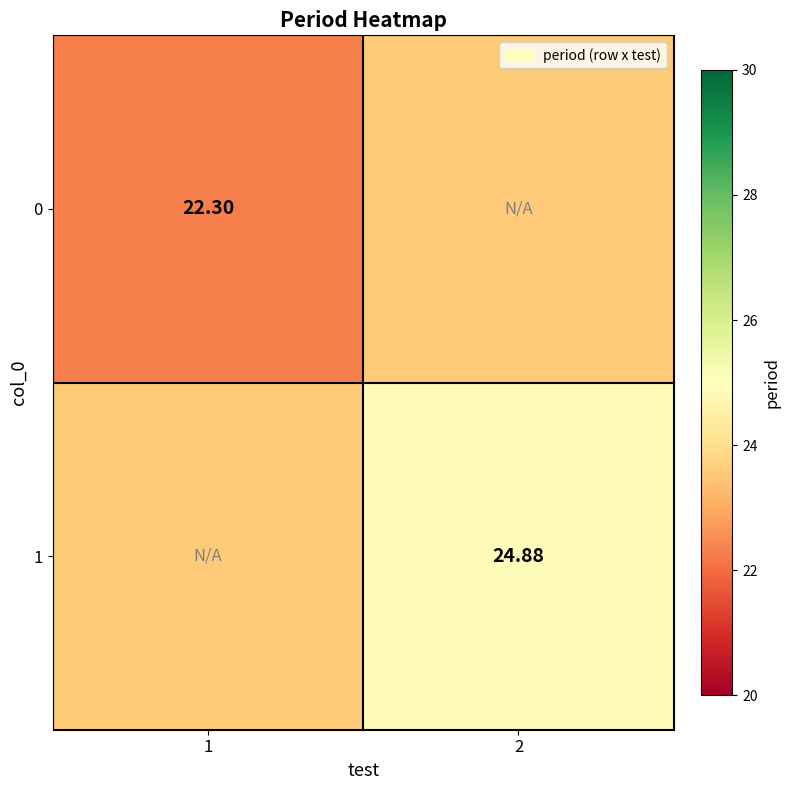

The 1 series shows 39.7 at 2. True or false?

False